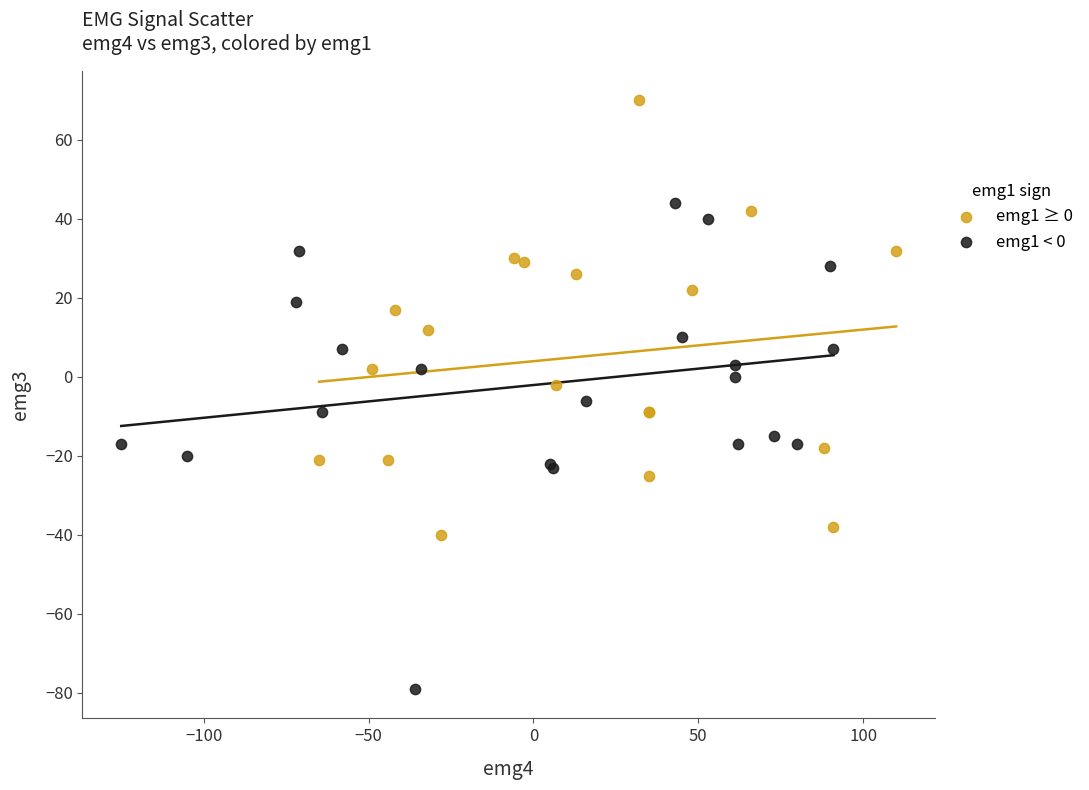

Which series reaches the maximum Y coordinate?

emg1 ≥ 0